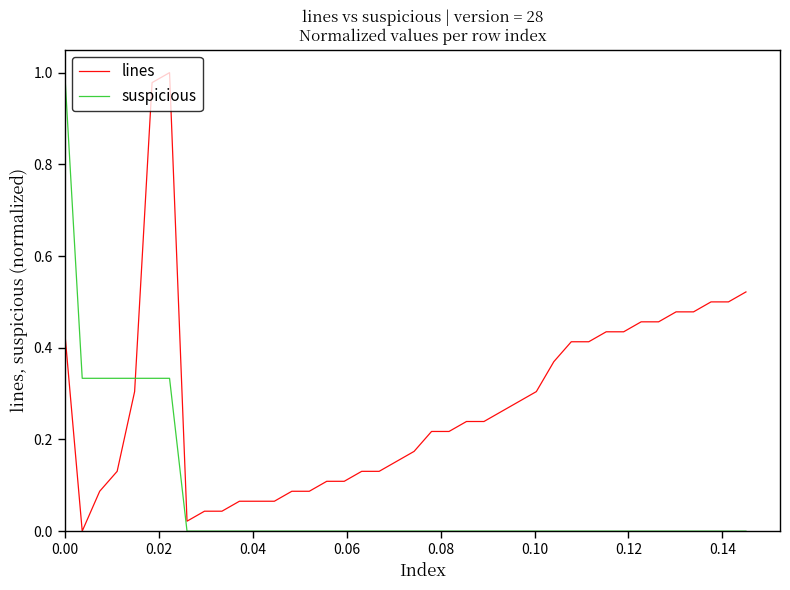

Which series has the largest total across all categories?

lines